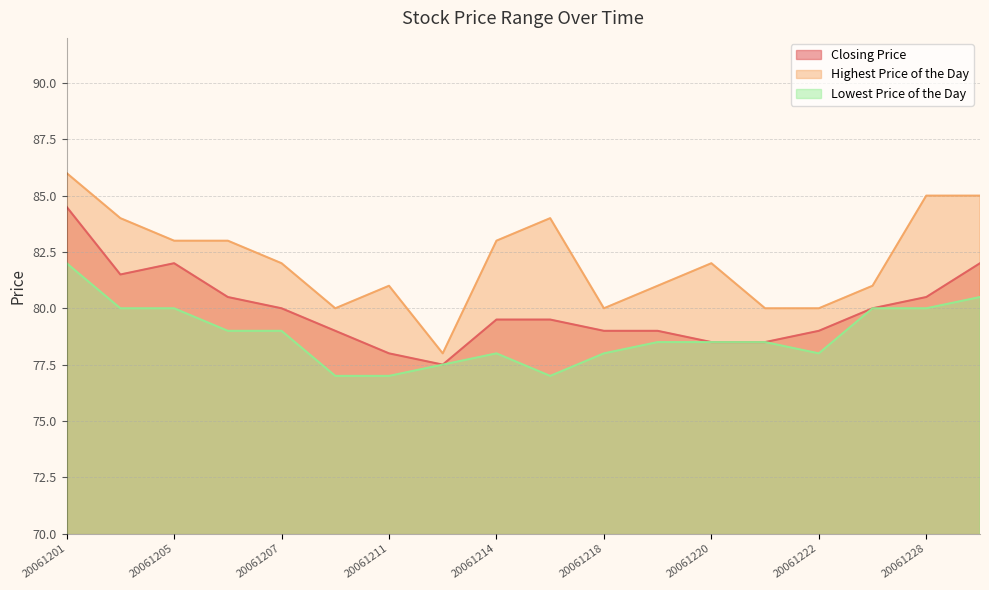

How many data points does each series have?

18